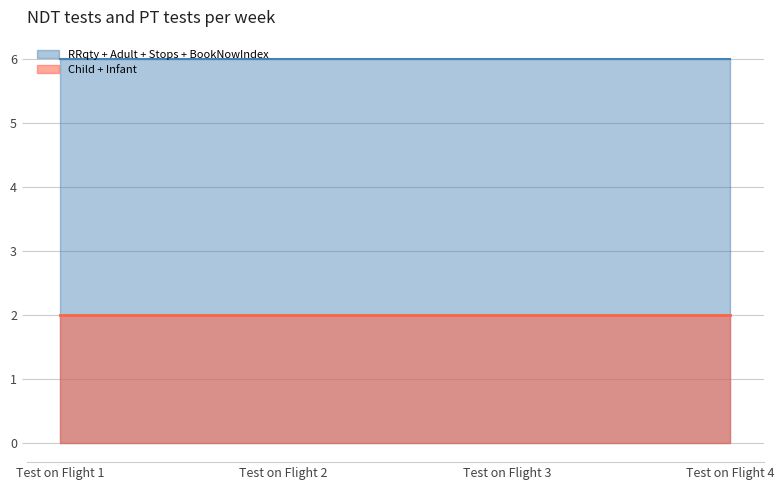

True or false: Child and Stops cross at least once.

False